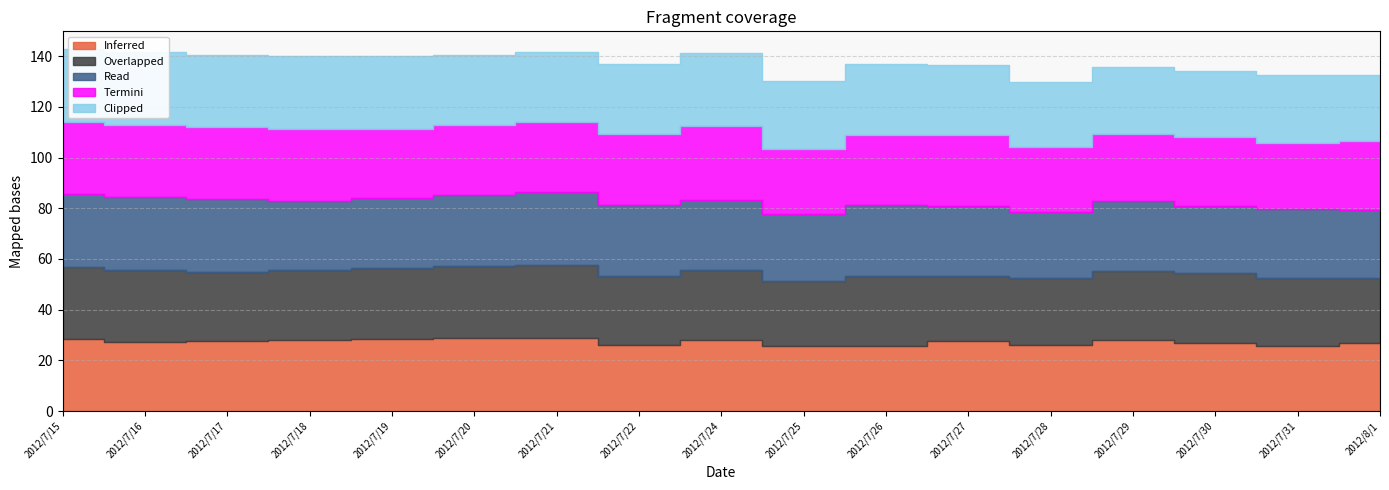

What is the sum of the Overlapped values at 2012/7/22 and 2012/7/20?

55.6